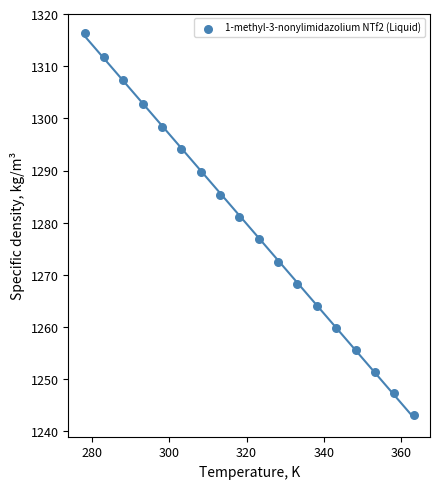

What is the range of Y values (max minus min)?

73.3